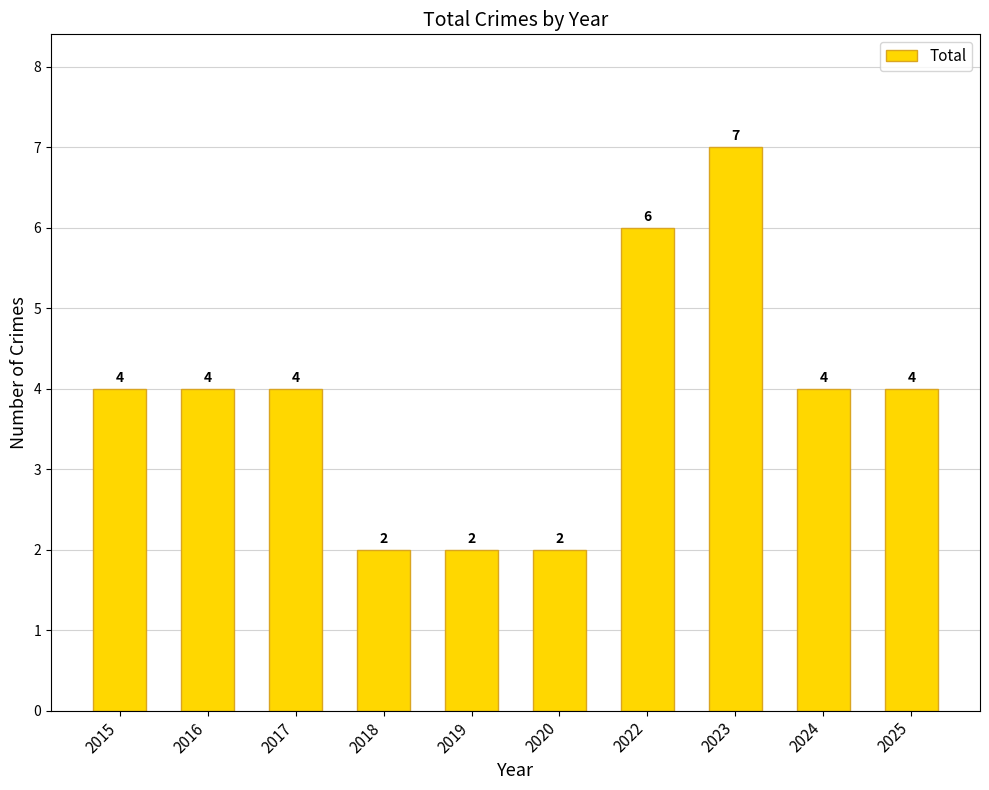

Count the number of data series in this chart.

1